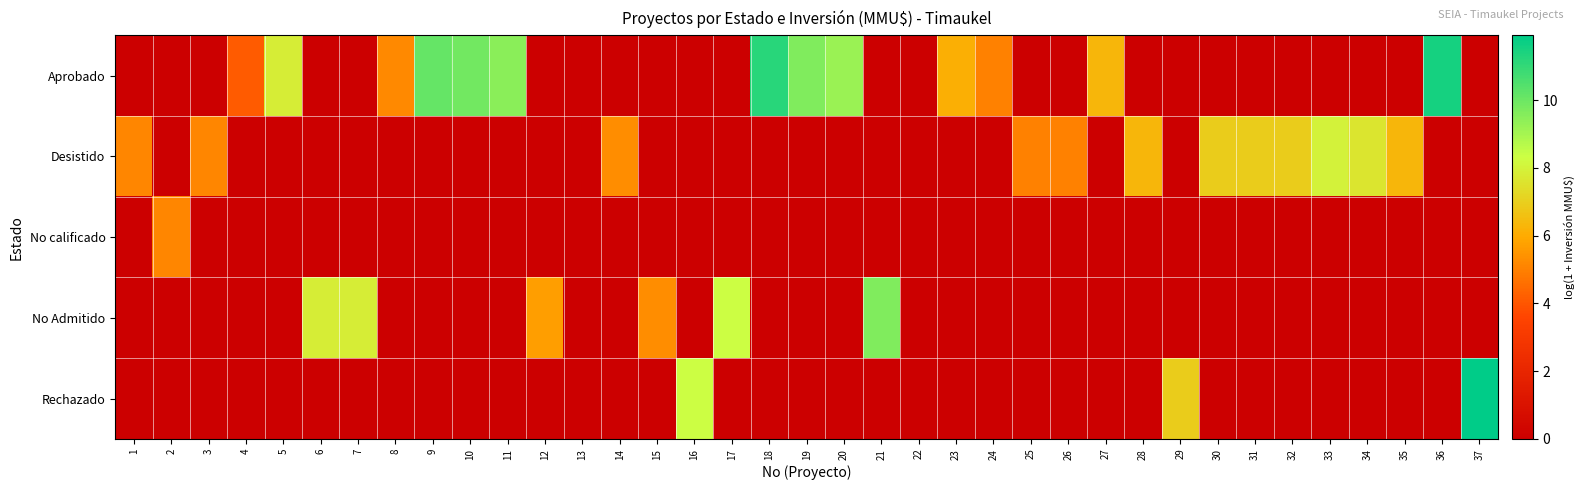

Reading right to left, transcribe all the data shown in this chart.

Aprobado: 37=0.0	36=11.5	35=0.0	34=0.0	33=0.0	32=0.0	31=0.0	30=0.0	29=0.0	28=0.0	27=6.3	26=0.0	25=0.0	24=5.0	23=6.1	22=0.0	21=0.0	20=9.2	19=9.7	18=11.2	17=0.0	16=0.0	15=0.0	14=0.0	13=0.0	12=0.0	11=9.5	10=9.9	9=10.1	8=5.2	7=0.0	6=0.0	5=7.9	4=4.1	3=0.0	2=0.0	1=0.0
Desistido: 37=0.0	36=0.0	35=6.3	34=7.6	33=8.0	32=6.9	31=6.9	30=6.9	29=0.0	28=6.3	27=0.0	26=5.0	25=5.0	24=0.0	23=0.0	22=0.0	21=0.0	20=0.0	19=0.0	18=0.0	17=0.0	16=0.0	15=0.0	14=5.3	13=0.0	12=0.0	11=0.0	10=0.0	9=0.0	8=0.0	7=0.0	6=0.0	5=0.0	4=0.0	3=5.1	2=0.0	1=5.1
No calificado: 37=0.0	36=0.0	35=0.0	34=0.0	33=0.0	32=0.0	31=0.0	30=0.0	29=0.0	28=0.0	27=0.0	26=0.0	25=0.0	24=0.0	23=0.0	22=0.0	21=0.0	20=0.0	19=0.0	18=0.0	17=0.0	16=0.0	15=0.0	14=0.0	13=0.0	12=0.0	11=0.0	10=0.0	9=0.0	8=0.0	7=0.0	6=0.0	5=0.0	4=0.0	3=0.0	2=5.1	1=0.0
No Admitido: 37=0.0	36=0.0	35=0.0	34=0.0	33=0.0	32=0.0	31=0.0	30=0.0	29=0.0	28=0.0	27=0.0	26=0.0	25=0.0	24=0.0	23=0.0	22=0.0	21=9.7	20=0.0	19=0.0	18=0.0	17=8.3	16=0.0	15=5.3	14=0.0	13=0.0	12=5.7	11=0.0	10=0.0	9=0.0	8=0.0	7=7.9	6=7.9	5=0.0	4=0.0	3=0.0	2=0.0	1=0.0
Rechazado: 37=11.9	36=0.0	35=0.0	34=0.0	33=0.0	32=0.0	31=0.0	30=0.0	29=6.9	28=0.0	27=0.0	26=0.0	25=0.0	24=0.0	23=0.0	22=0.0	21=0.0	20=0.0	19=0.0	18=0.0	17=0.0	16=8.3	15=0.0	14=0.0	13=0.0	12=0.0	11=0.0	10=0.0	9=0.0	8=0.0	7=0.0	6=0.0	5=0.0	4=0.0	3=0.0	2=0.0	1=0.0